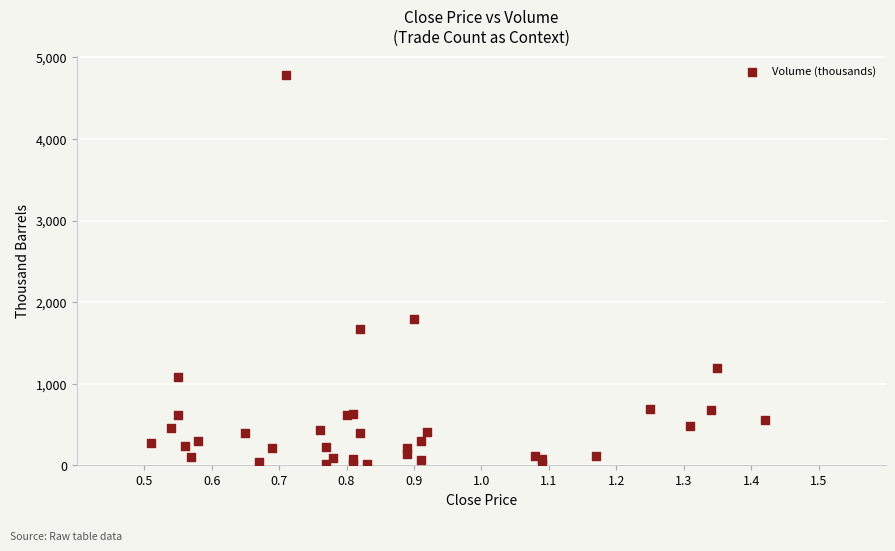

What Y value in the scatter plot is closest to 2394?

1793